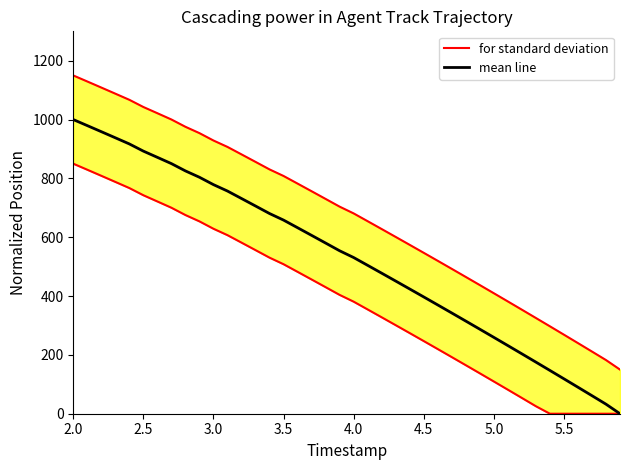

At how many categories does at least one series exceed 588?

24